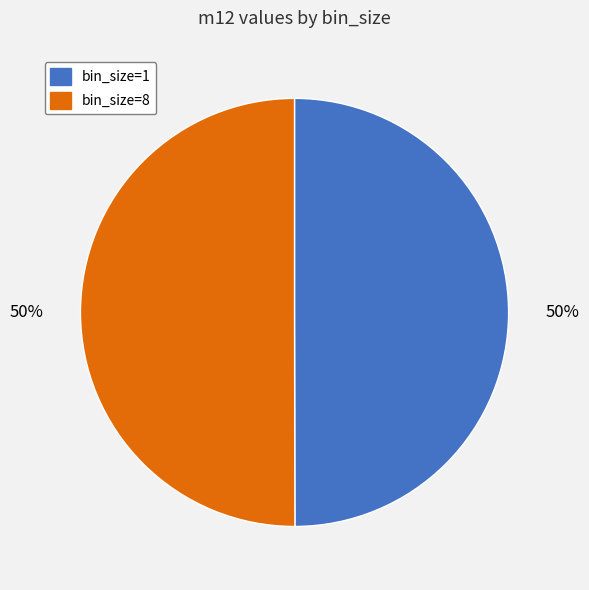

To the nearest percent, what is the average slice percentage?

50%